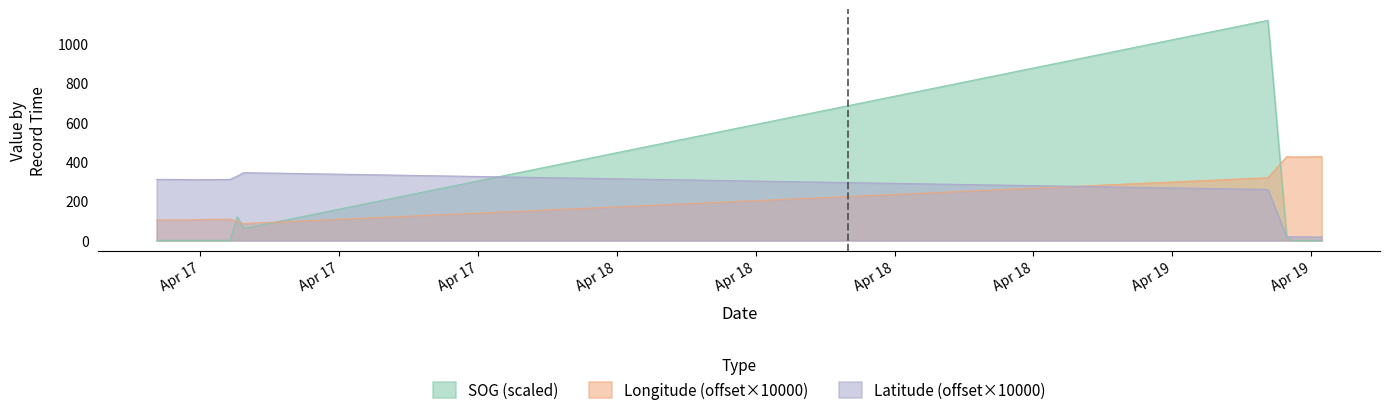

After their last crossing, which series has the higher values: Longitude or SOG?

Longitude